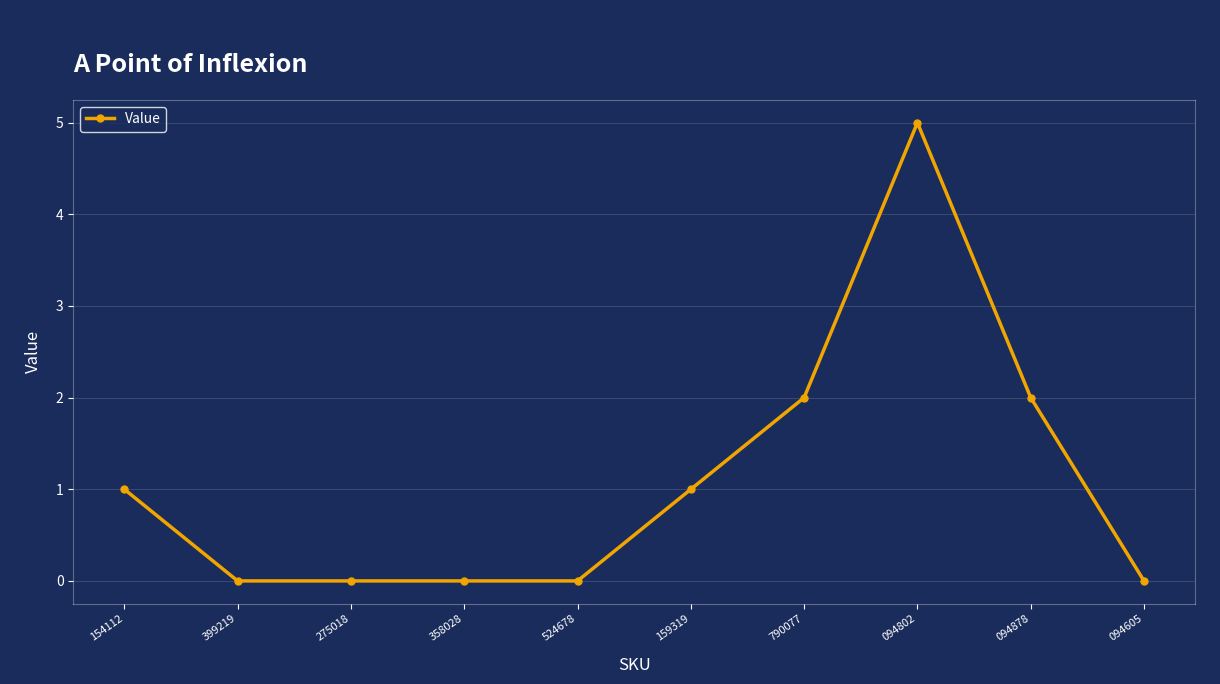

Is it true that the value at 154112 is 1?

True